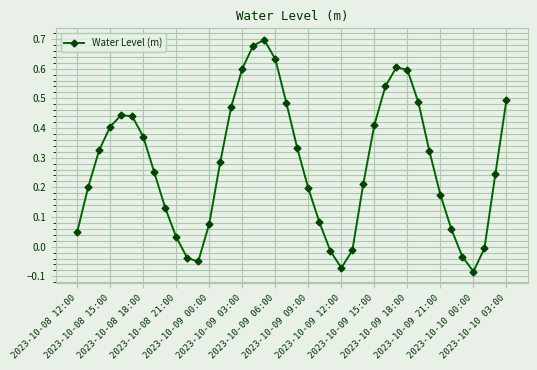

Does the chart have visible grid lines?

Yes